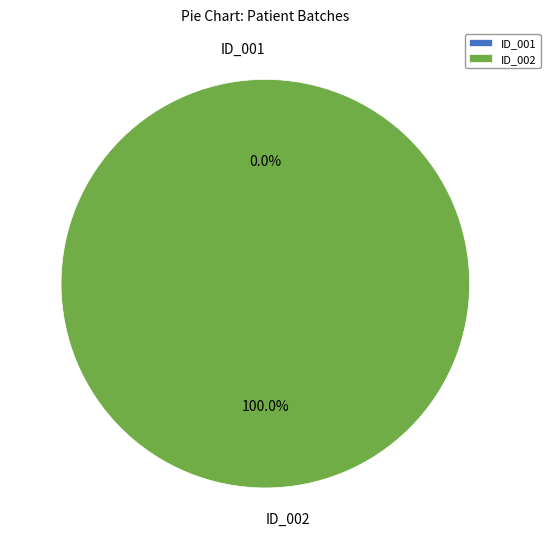

Count the number of slices in the pie.

2